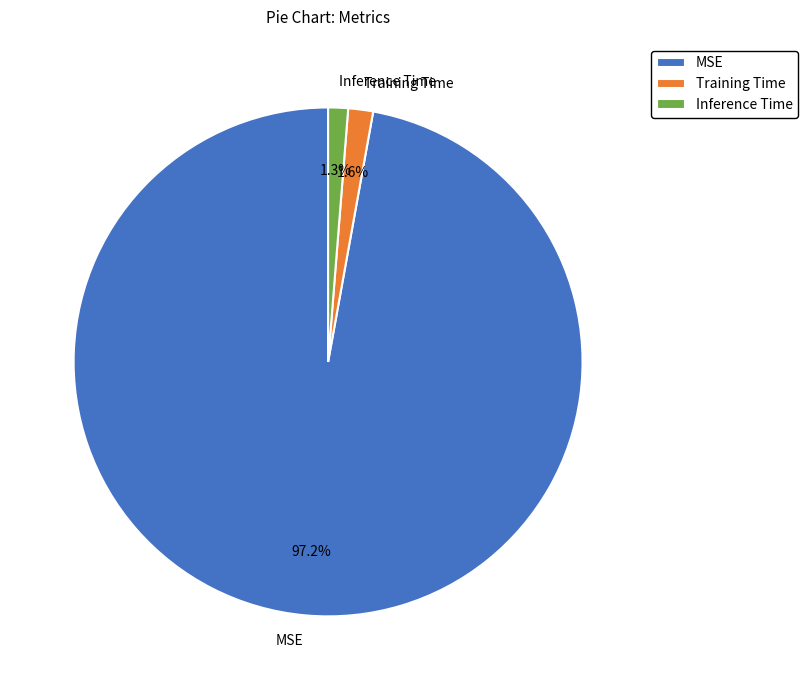

How many segments does this pie chart have?

3